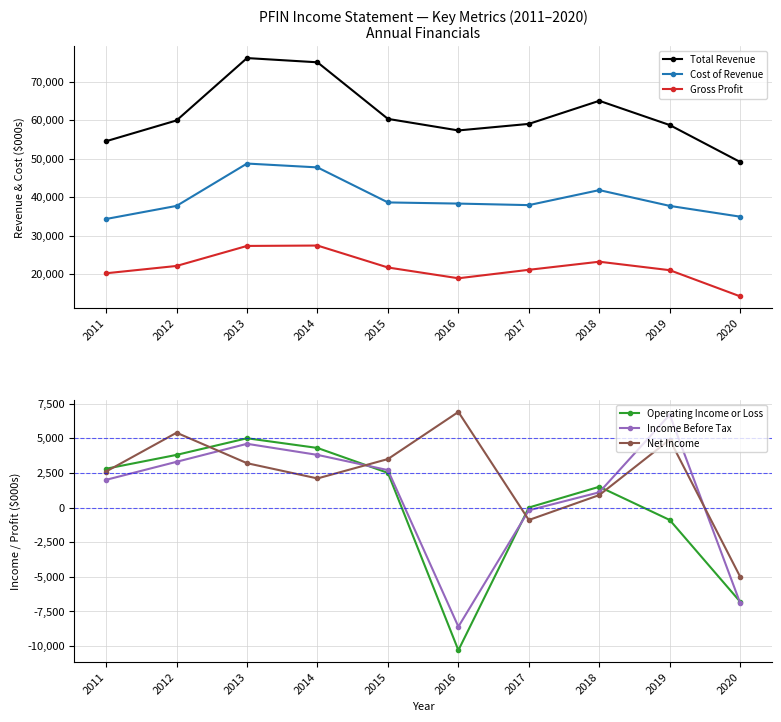

What is the value of the Income Before Tax point at the 1st from the left?

2000